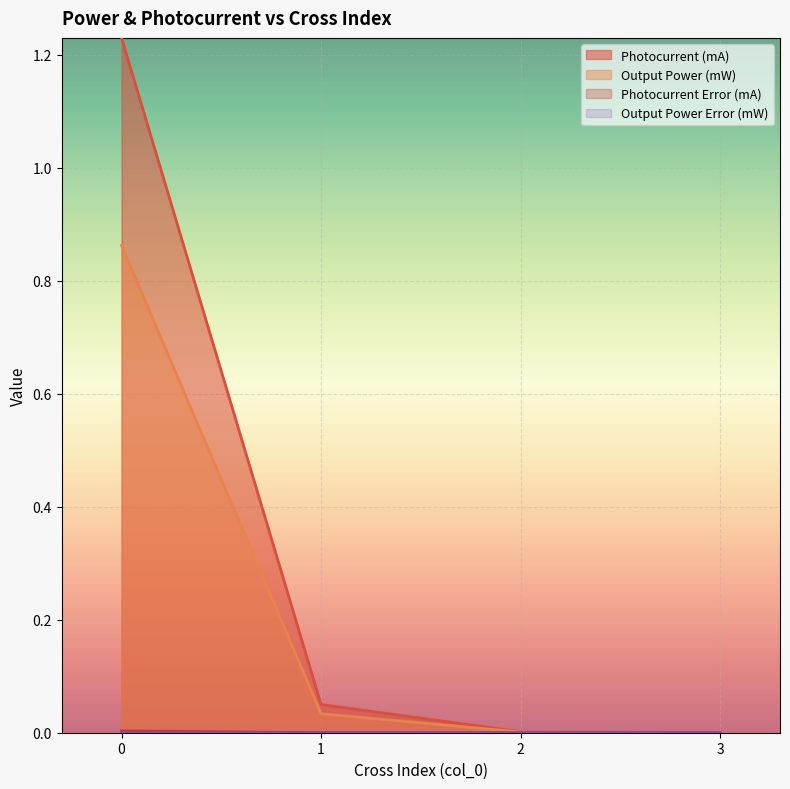

What is the maximum value shown in the chart?

1.2